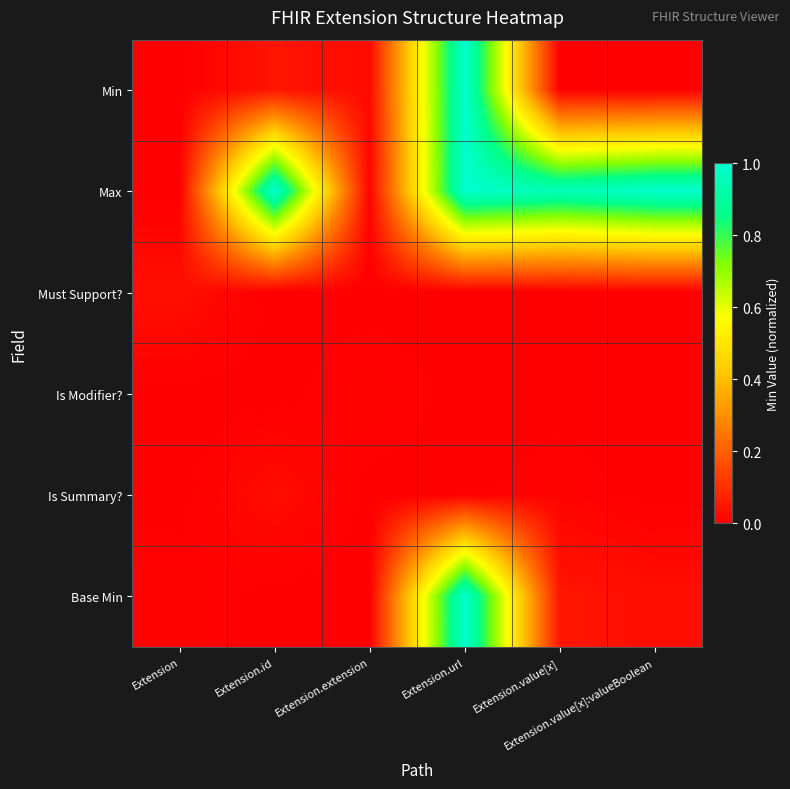

Which series changed the most between Extension and Extension.value[x]:valueBoolean?

Max